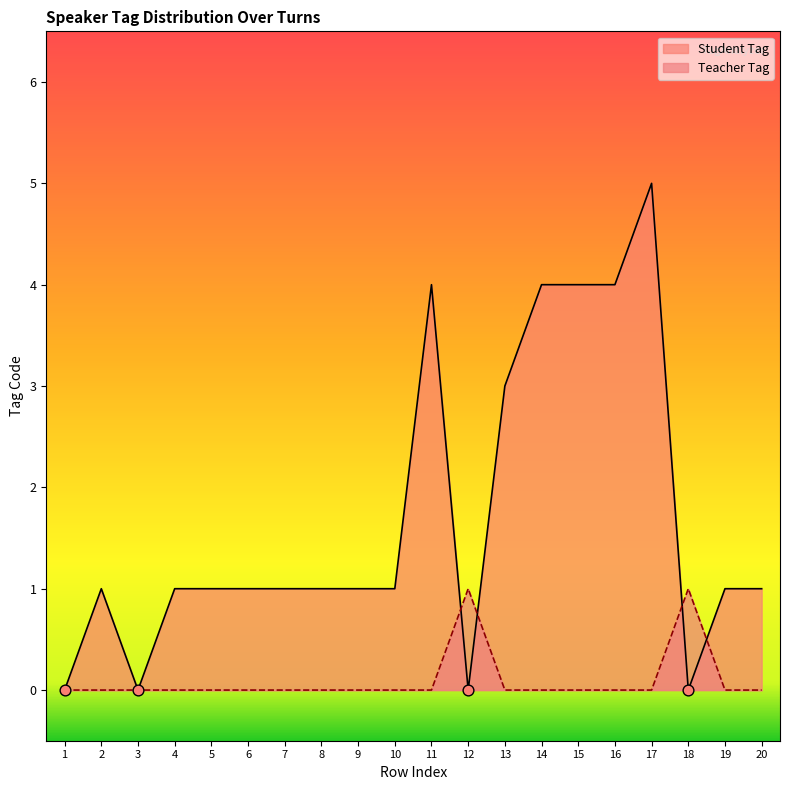

Which series contains the lowest Y value?

Teacher Tag